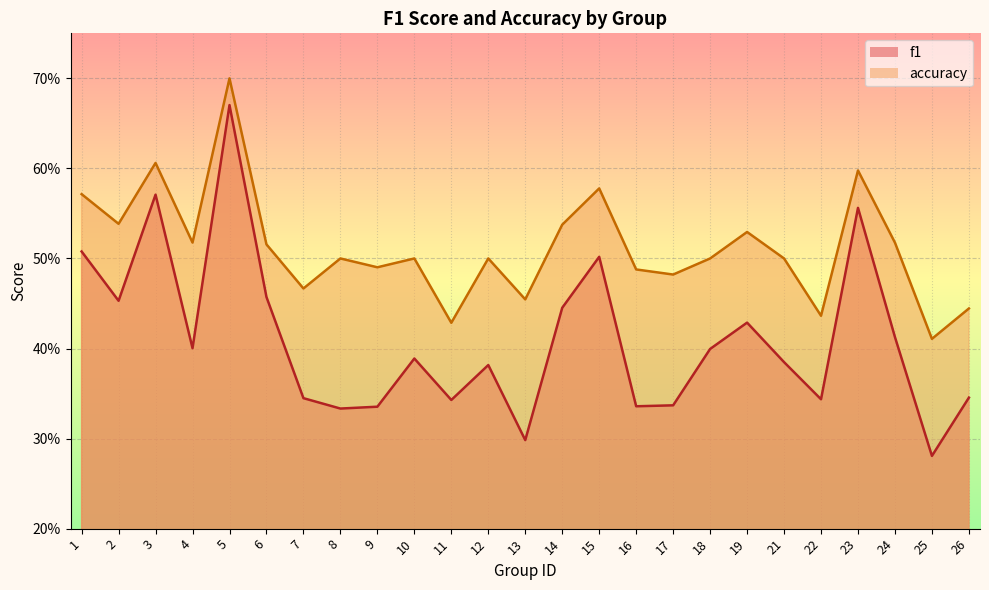

How many lines are shown in the chart?

2